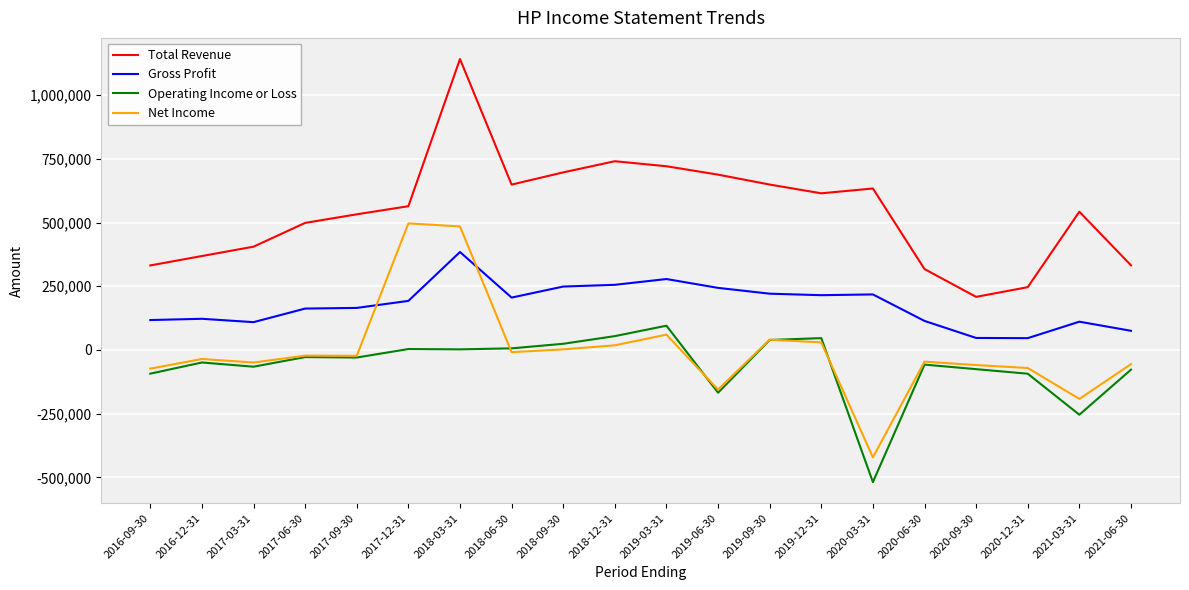

True or false: Total Revenue has a value of 737062 at 2017-09-30.

False